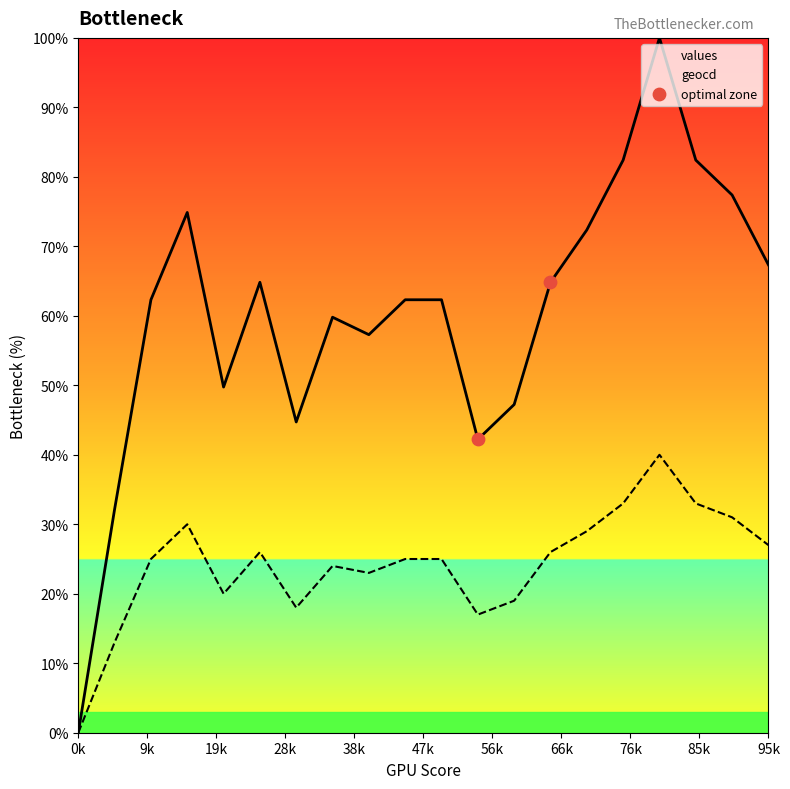

Is it true that values equals -40.2 at 0k?

False